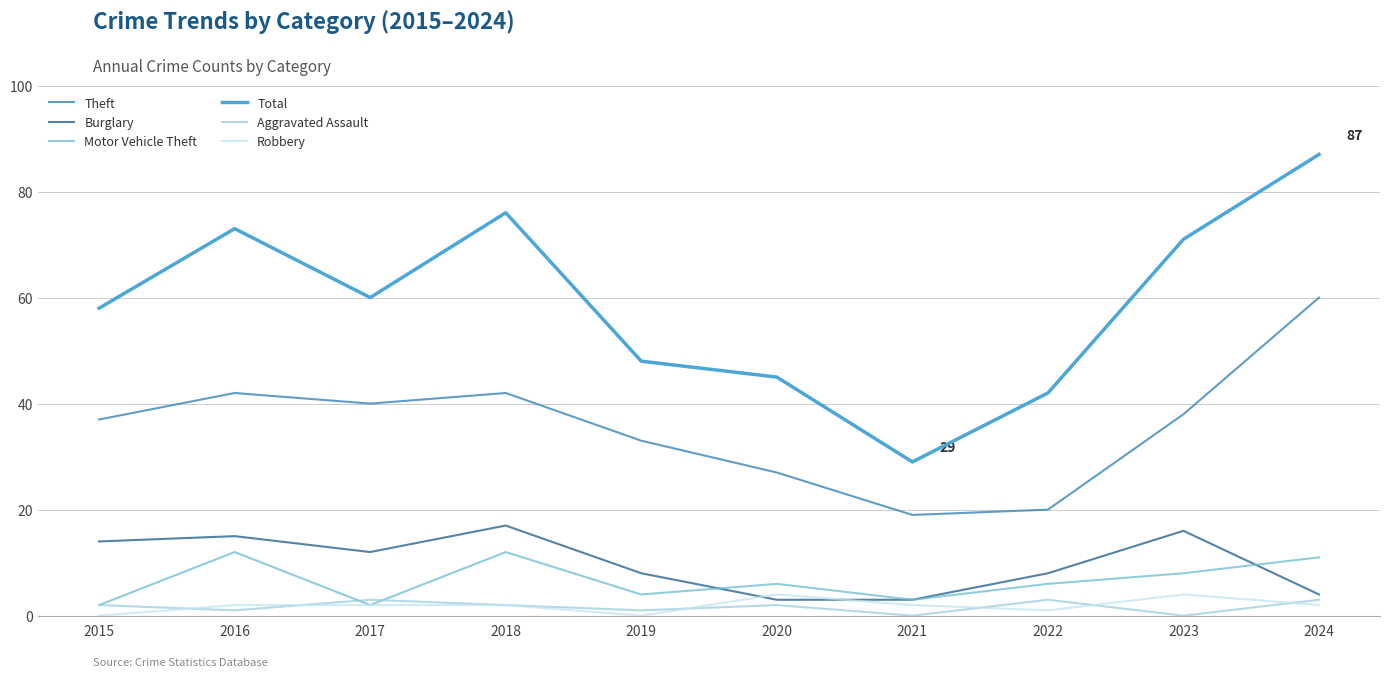

Which series has the widest spread of values?

Total